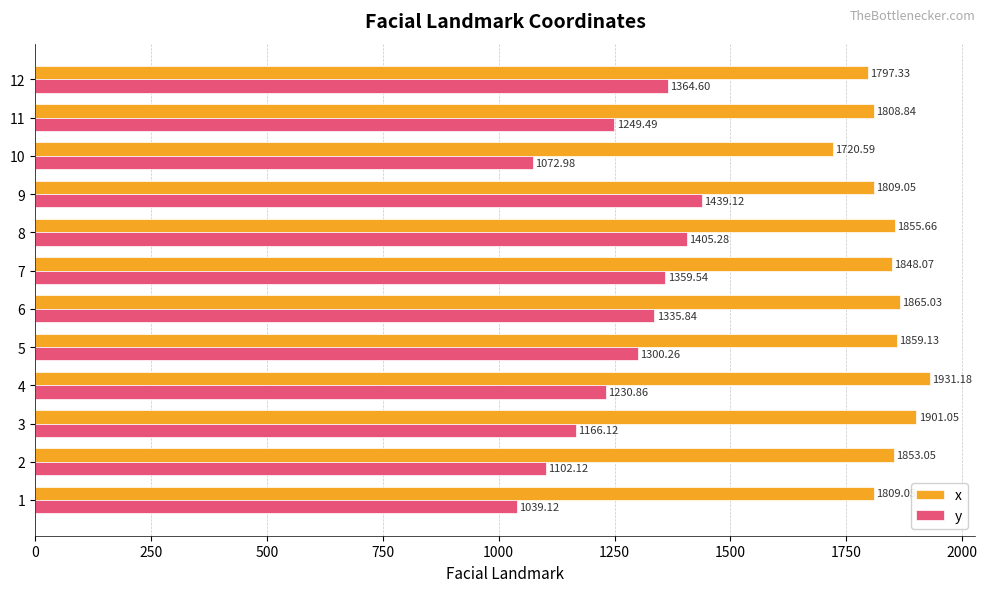

Which series has the largest range (max minus min)?

y